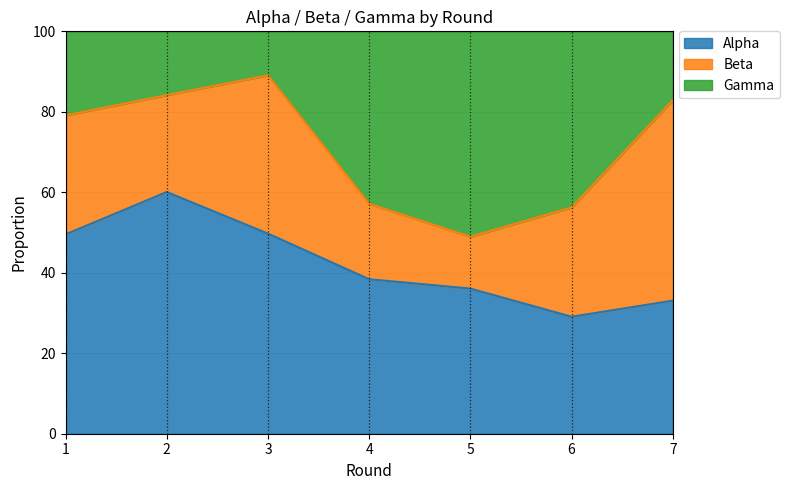

What is the total value across all series at 7?

100.0